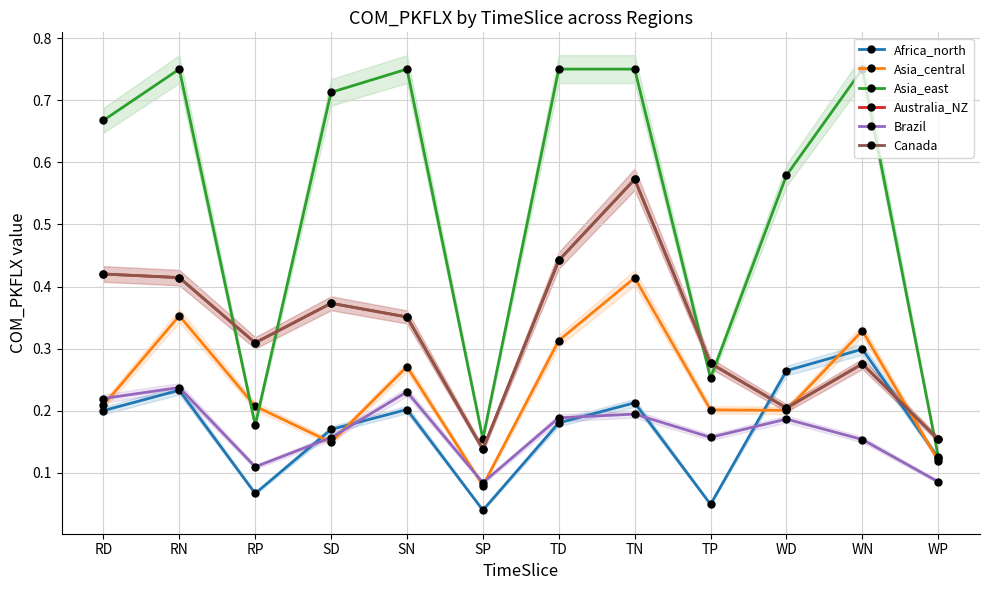

Reading right to left, list all the values displayed in this chart.

Africa_north: WP=0.1	WN=0.3	WD=0.3	TP=0.0	TN=0.2	TD=0.2	SP=0.0	SN=0.2	SD=0.2	RP=0.1	RN=0.2	RD=0.2
Asia_central: WP=0.1	WN=0.3	WD=0.2	TP=0.2	TN=0.4	TD=0.3	SP=0.1	SN=0.3	SD=0.1	RP=0.2	RN=0.4	RD=0.2
Asia_east: WP=0.1	WN=0.8	WD=0.6	TP=0.3	TN=0.8	TD=0.8	SP=0.2	SN=0.8	SD=0.7	RP=0.2	RN=0.8	RD=0.7
Australia_NZ: WP=0.2	WN=0.3	WD=0.2	TP=0.3	TN=0.6	TD=0.4	SP=0.1	SN=0.4	SD=0.4	RP=0.3	RN=0.4	RD=0.4
Brazil: WP=0.1	WN=0.2	WD=0.2	TP=0.2	TN=0.2	TD=0.2	SP=0.1	SN=0.2	SD=0.2	RP=0.1	RN=0.2	RD=0.2
Canada: WP=0.2	WN=0.3	WD=0.2	TP=0.3	TN=0.6	TD=0.4	SP=0.1	SN=0.4	SD=0.4	RP=0.3	RN=0.4	RD=0.4